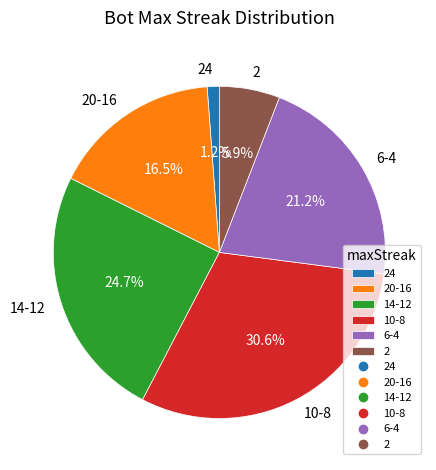

True or false: 24 accounts for 1% of the total.

True